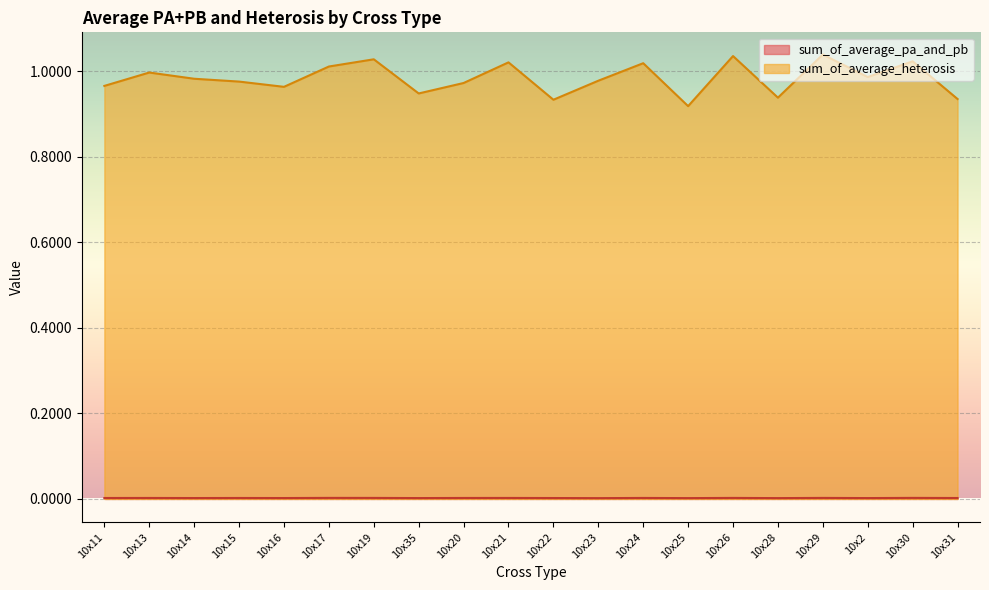

Reading right to left, extract all data points from this chart.

sum_of_average_pa_and_pb: 0.0	0.0	0.0	0.0	0.0	0.0	0.0	0.0	0.0	0.0	0.0	0.0	0.0	0.0	0.0	0.0	0.0	0.0	0.0	0.0
sum_of_average_heterosis: 0.9	1.0	1.0	1.0	0.9	1.0	0.9	1.0	1.0	0.9	1.0	1.0	0.9	1.0	1.0	1.0	1.0	1.0	1.0	1.0